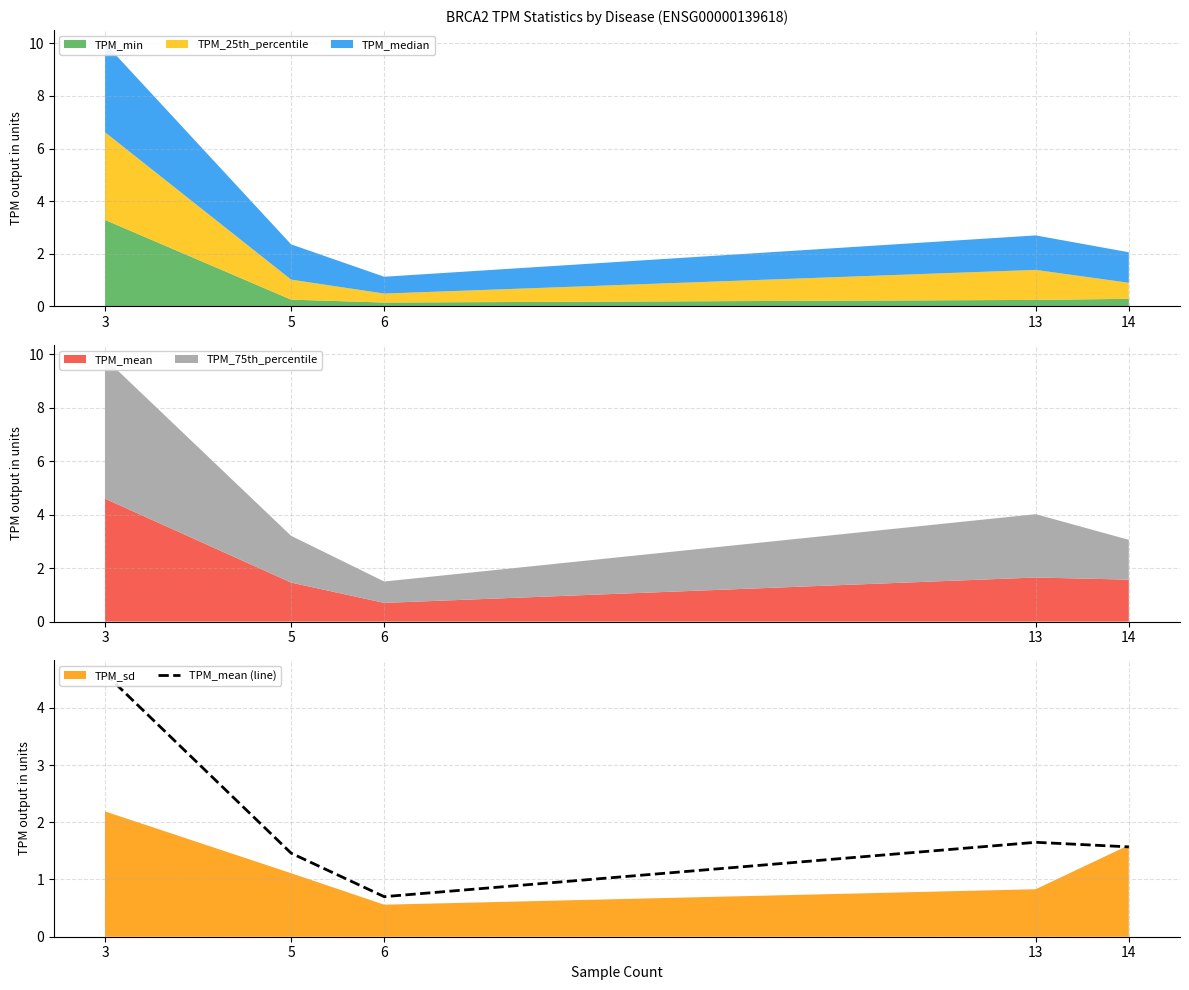

True or false: there are more than 1 points higher than both neighbors.

False